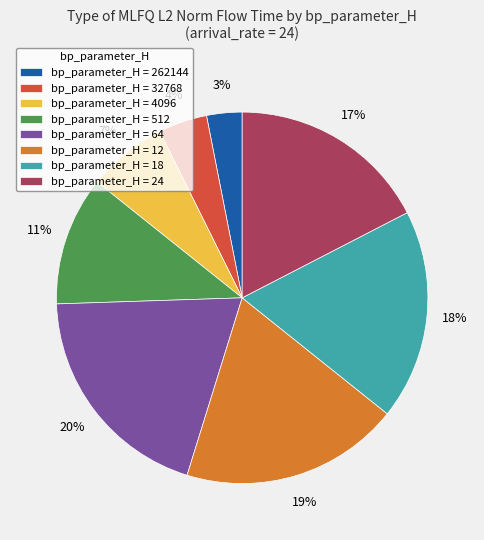

Is it true that bp_parameter_H = 18 is 28% of the pie?

False